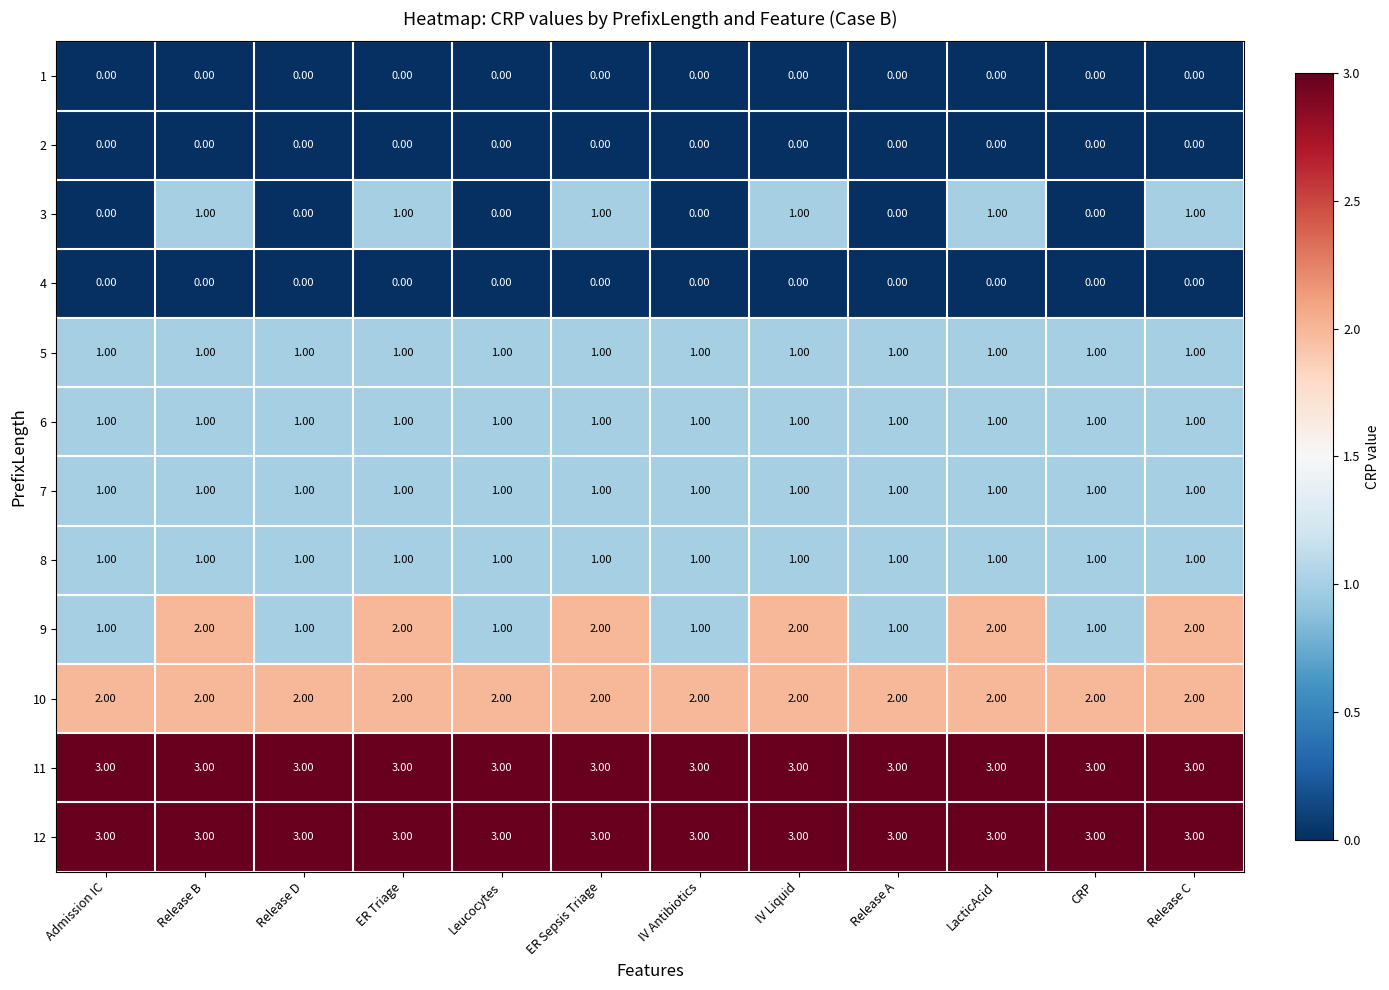

At how many categories does at least one series exceed 1?

12